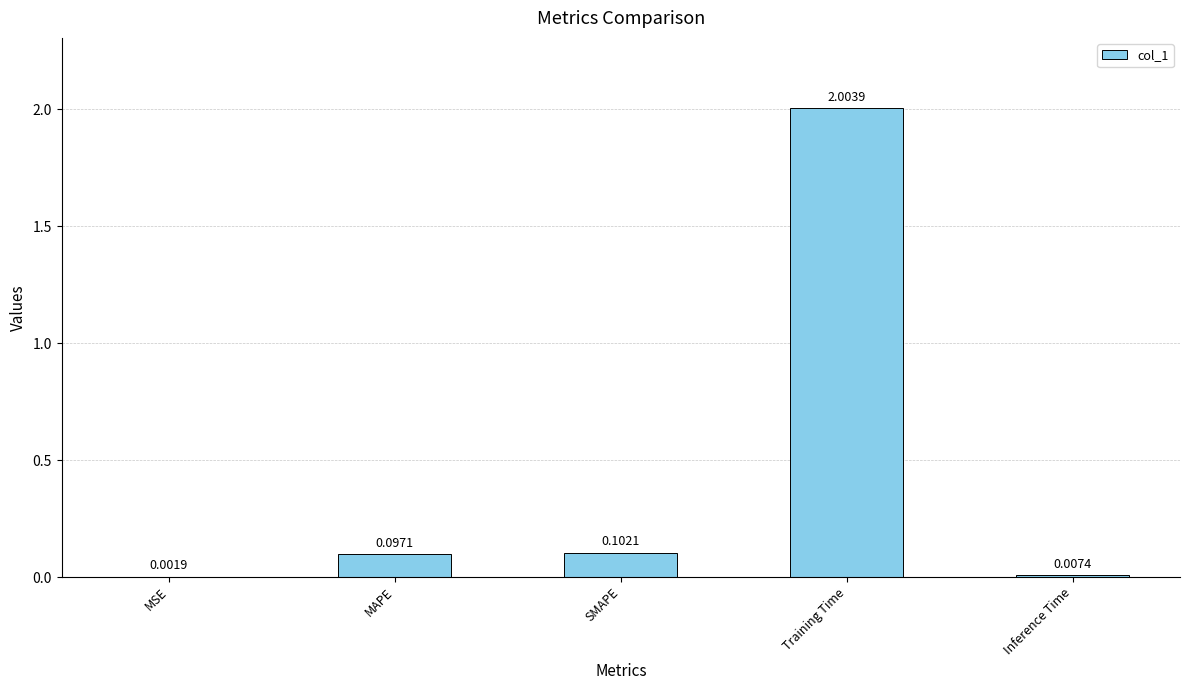

True or false: the data shows 0.2 at SMAPE.

False